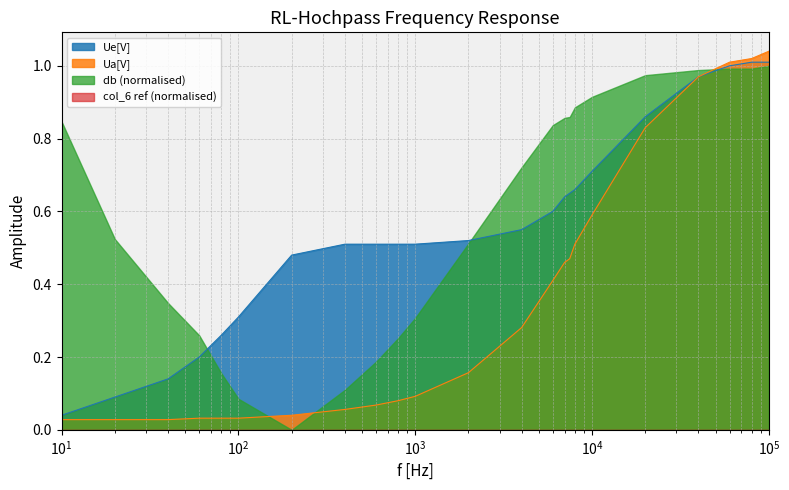

True or false: Ue[V] has more than 0 points higher than both neighbors.

False